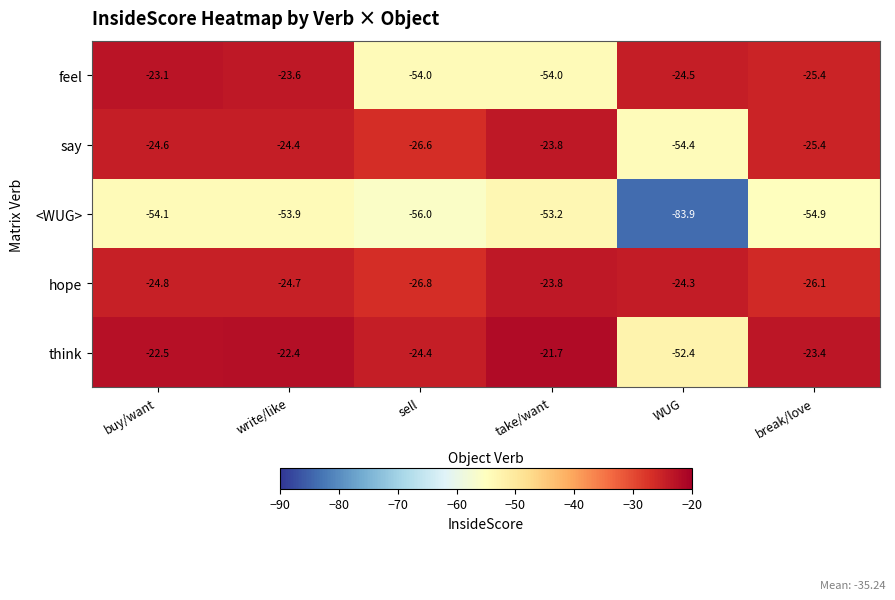

Which series has the widest spread of values?

feel